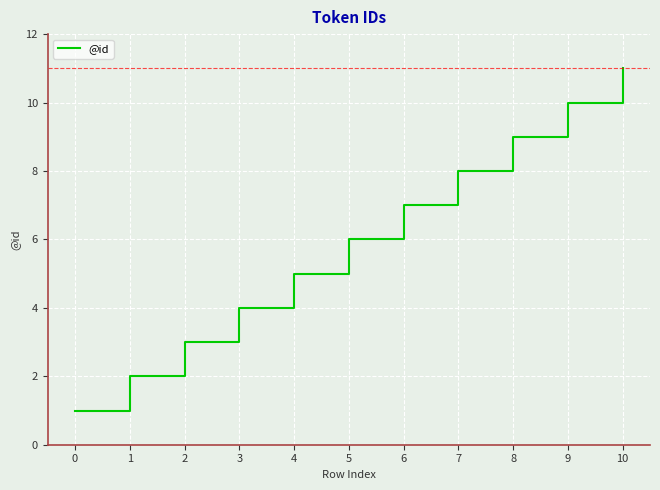

List the labels in order of value, smallest first.

0, 1, 2, 3, 4, 5, 6, 7, 8, 9, 10